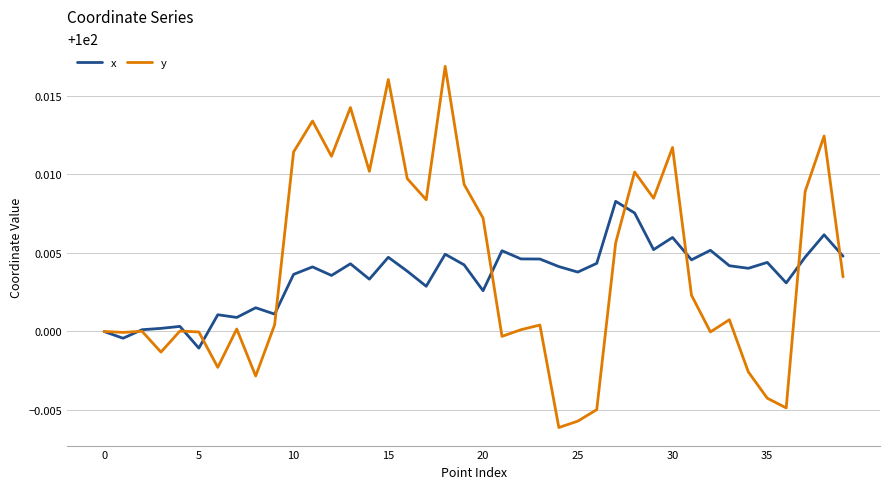

At how many categories does at least one series exceed 99?

40